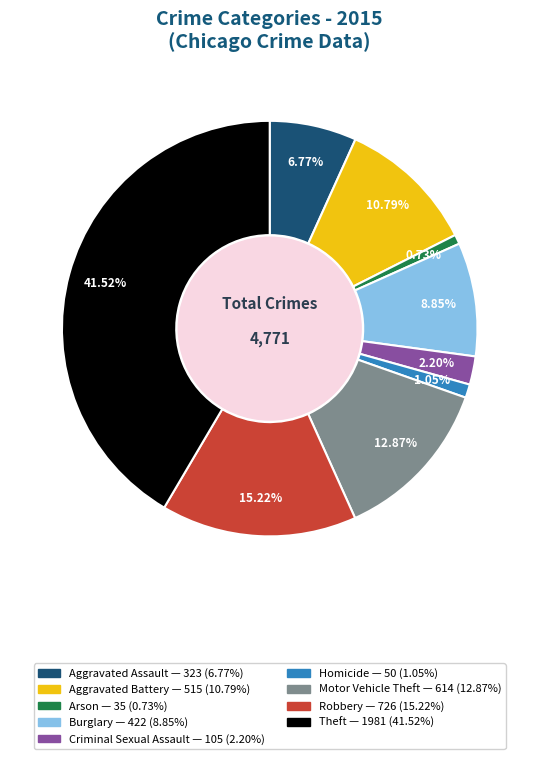

Is it true that Burglary is 19% of the pie?

False